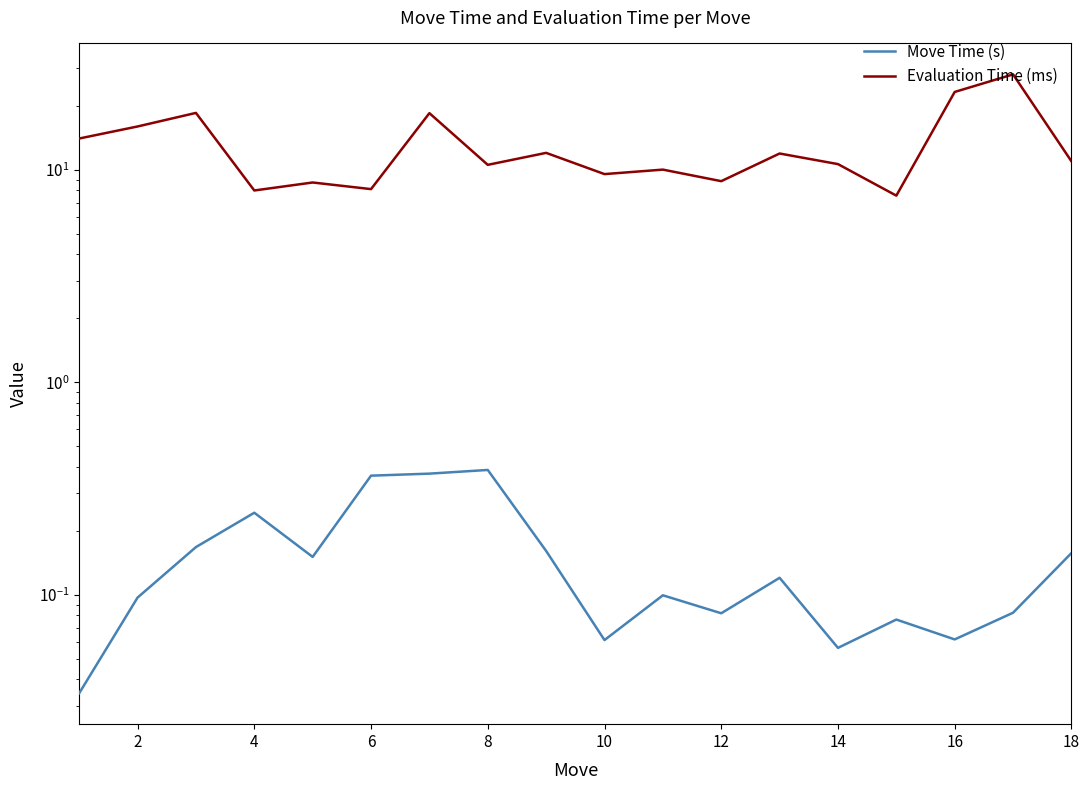

Between 14 and 16, which series saw the biggest shift?

Evaluation Time (ms)